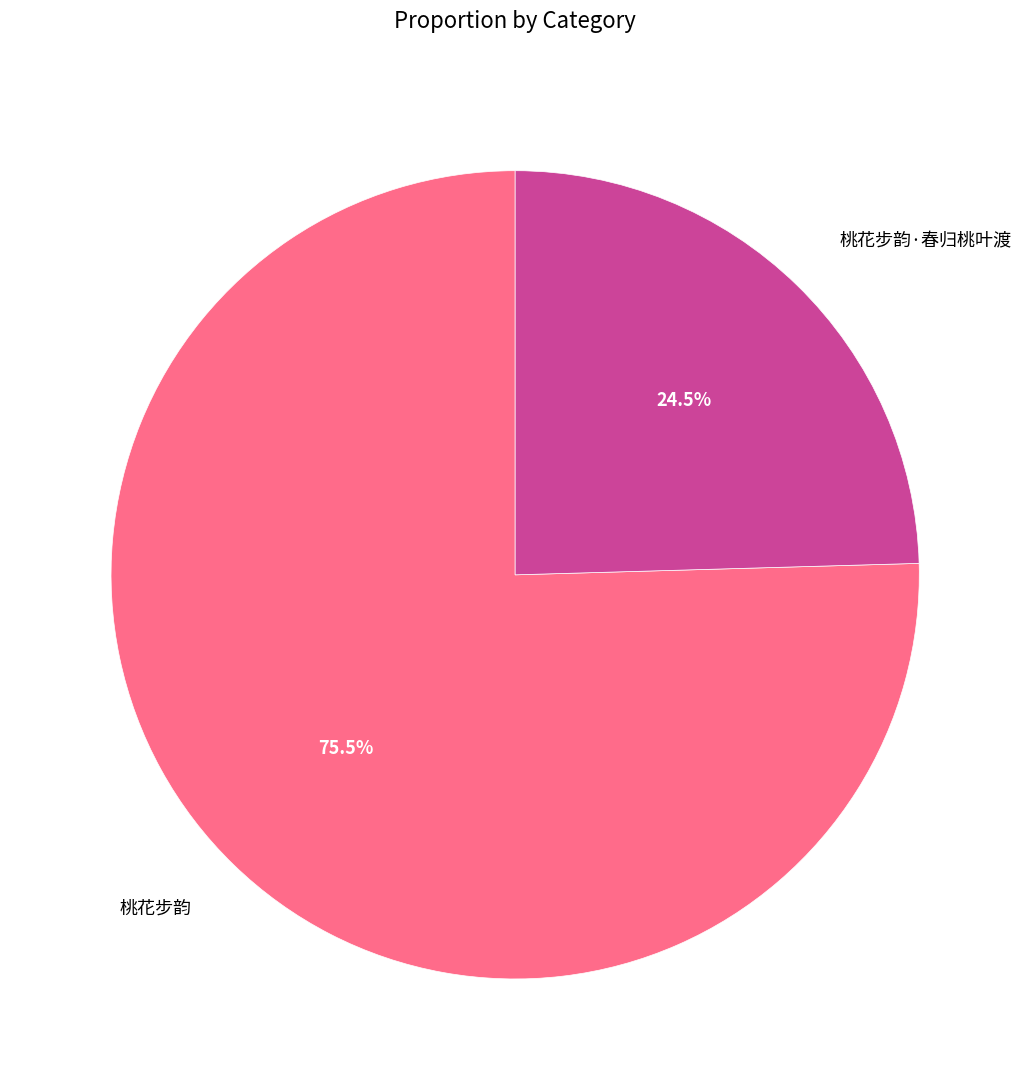

Count the number of slices in the pie.

2